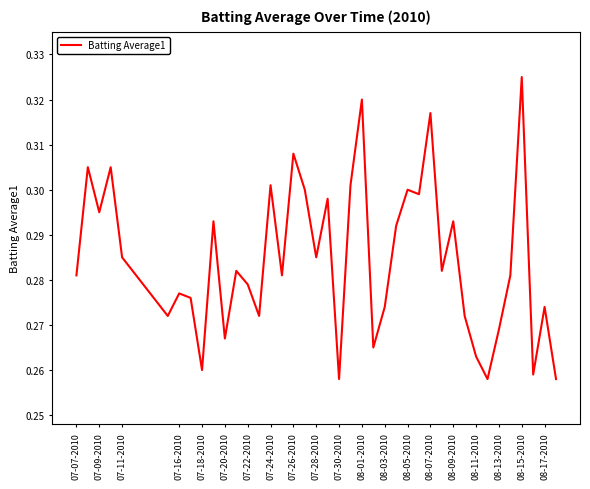

Is this an area chart (filled region under the line)?

No